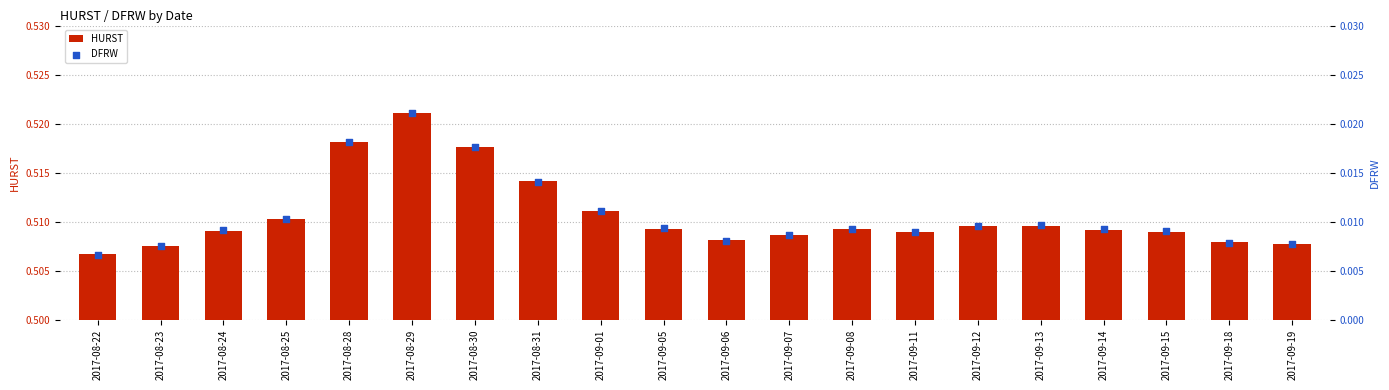

What are all the series names shown in the legend?

HURST, DFRW